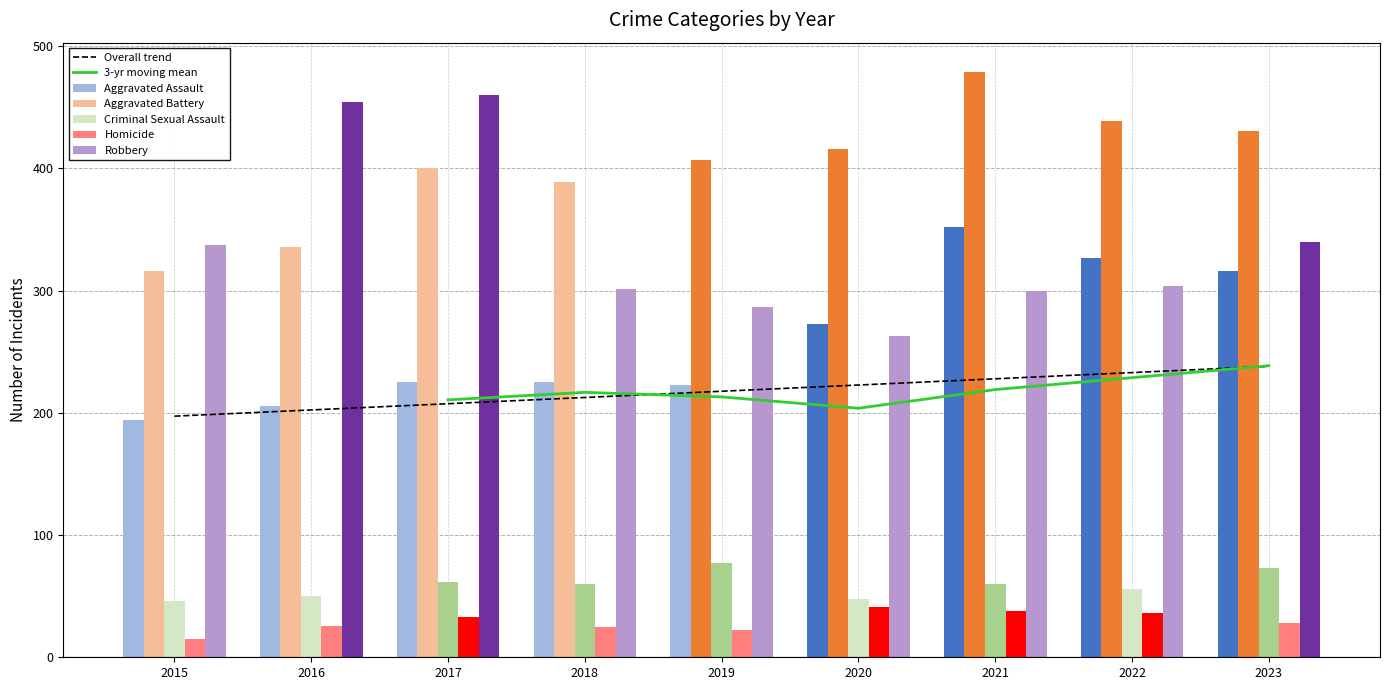

Between 2021 and 2017, which is larger?

2021